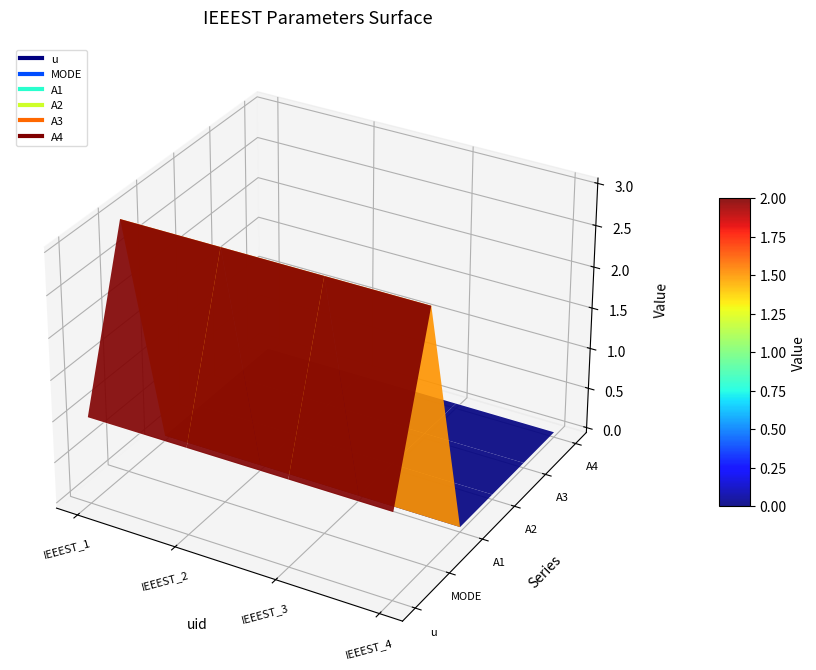

Which category has the lowest value across all series?

IEEEST_4